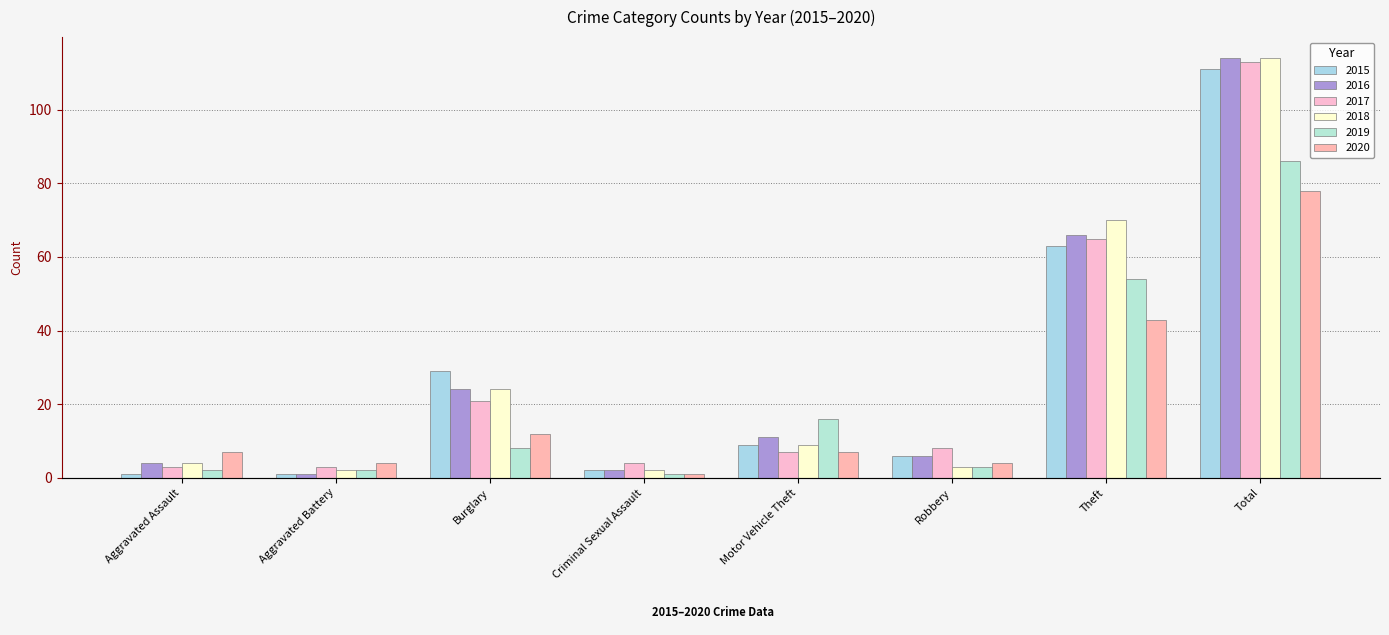

What is the minimum value shown in the chart?

1